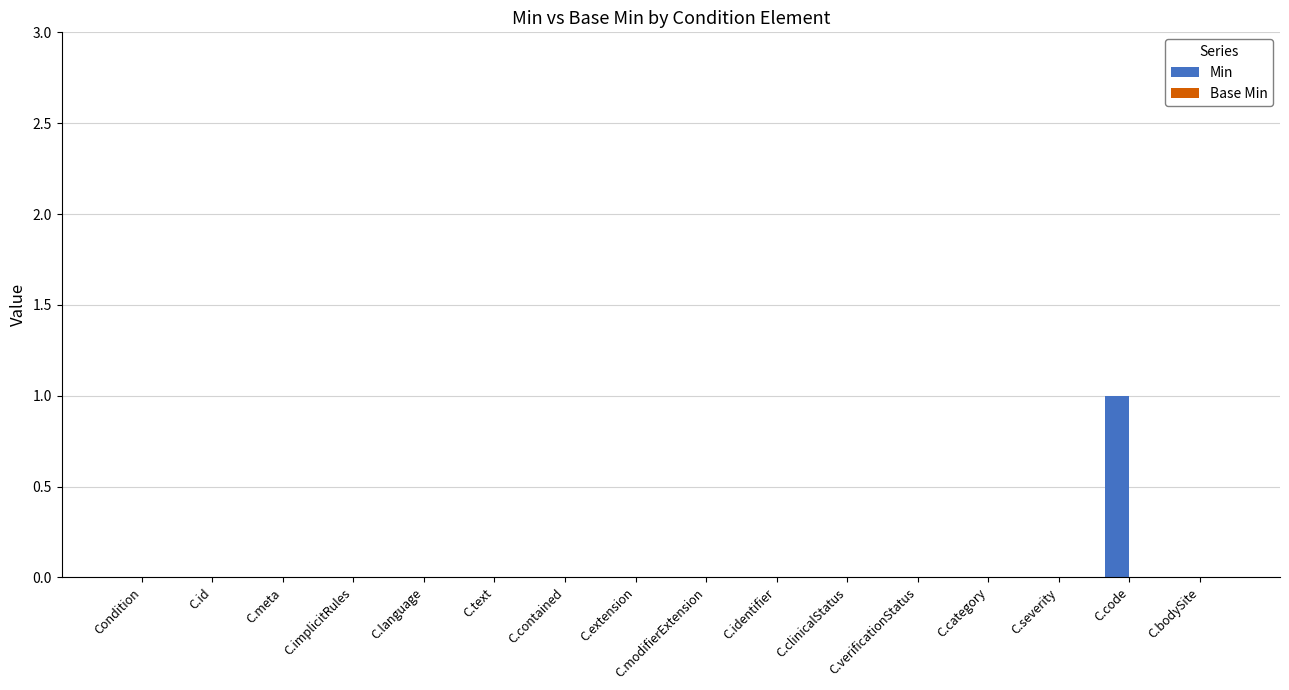

Is it true that the value at C.bodySite is -1?

False